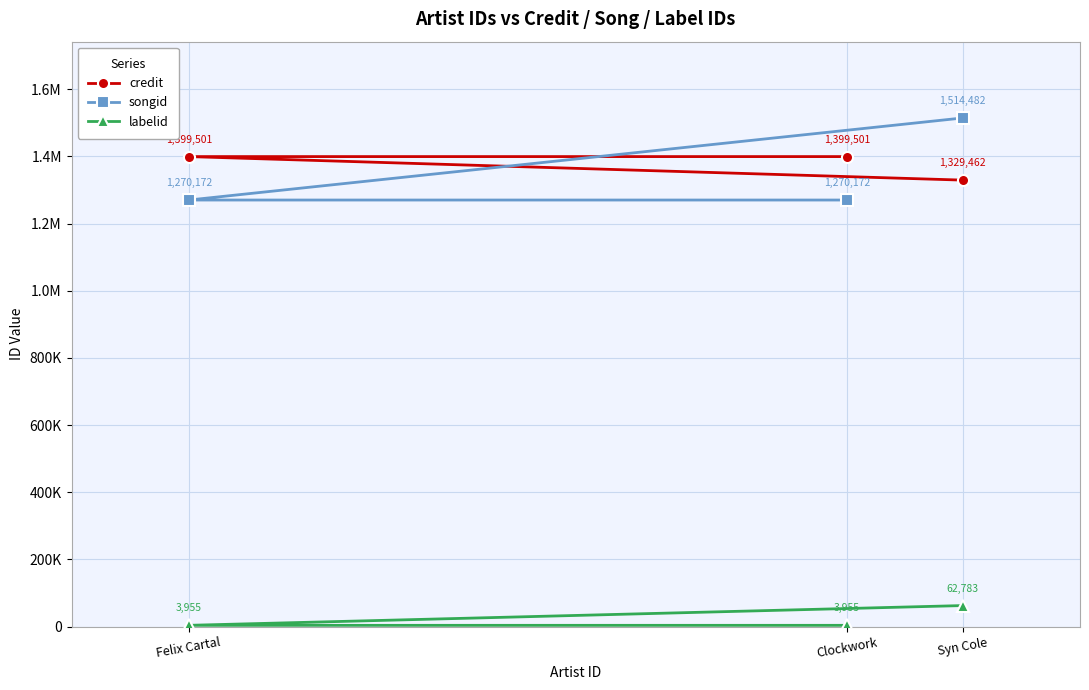

What is the sum of the songid values at Clockwork and Felix Cartal?

2540344